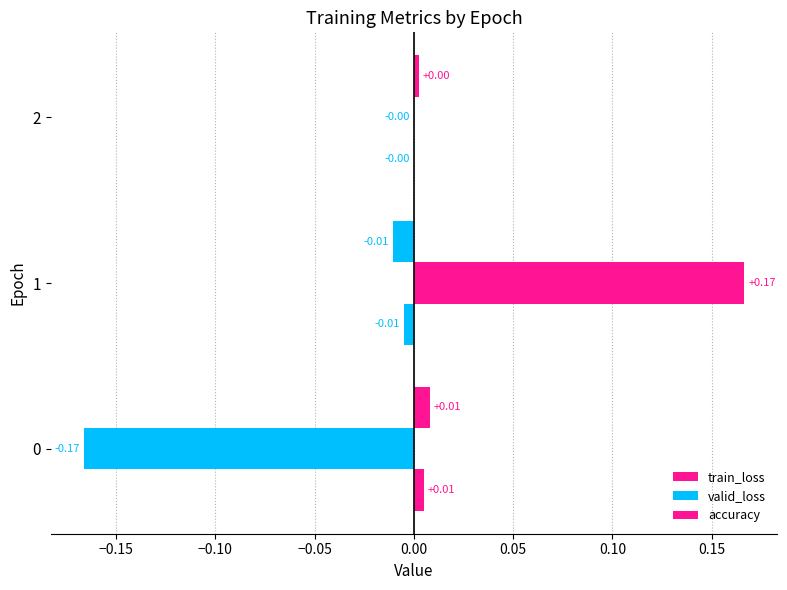

Reading left to right, transcribe all the data shown in this chart.

train_loss: 0.0	-0.0	-0.0
valid_loss: -0.2	0.2	-0.0
accuracy: 0.0	-0.0	0.0